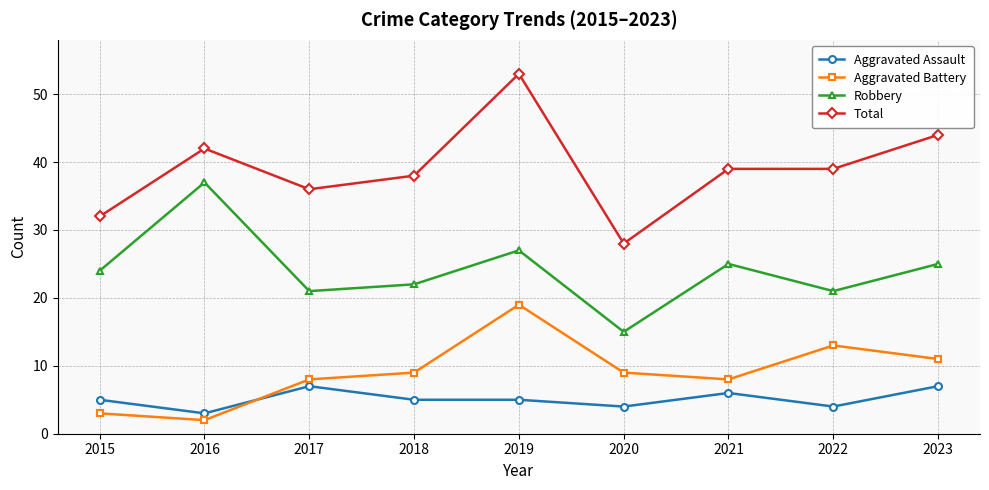

How many distinct data groups are displayed?

4